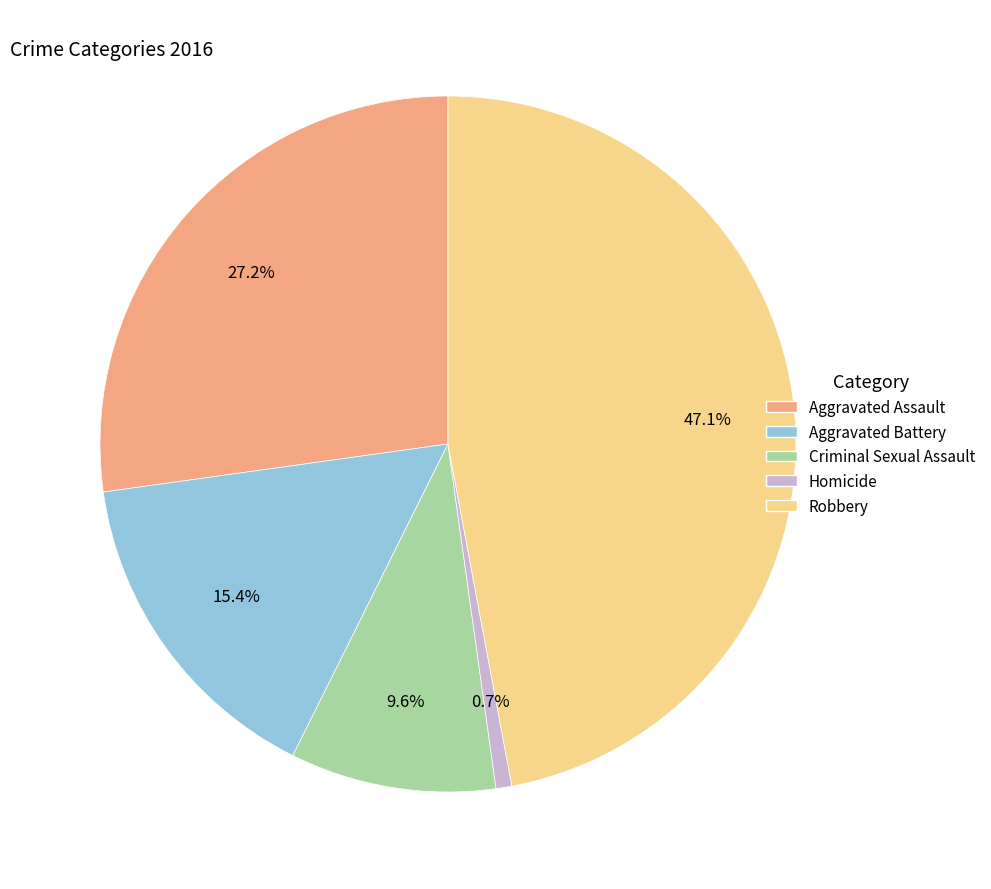

Which has a higher value, Aggravated Assault or Criminal Sexual Assault?

Aggravated Assault